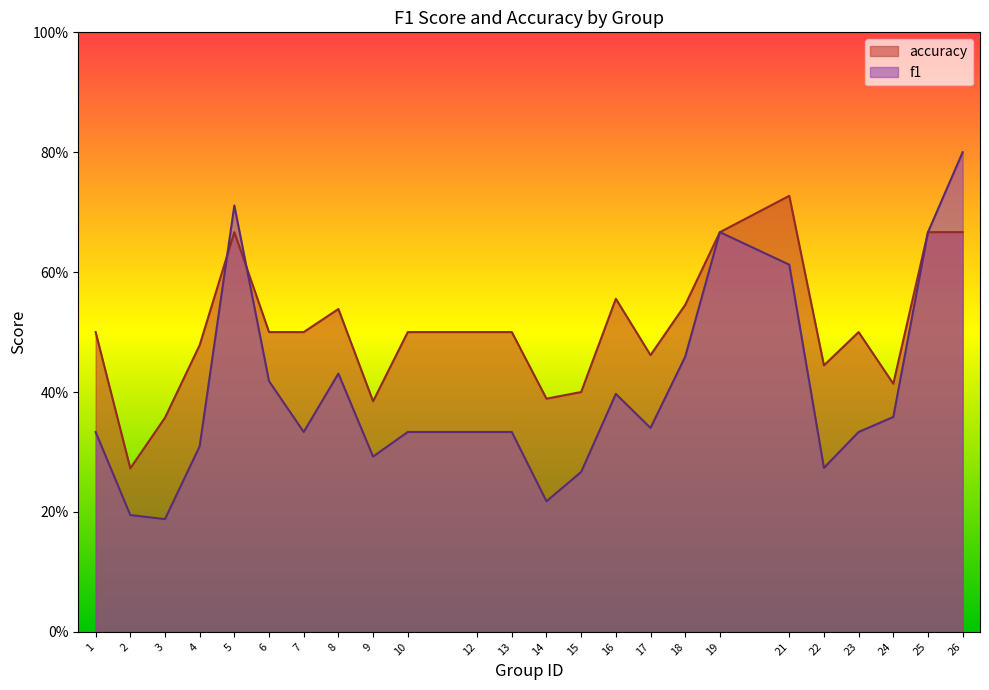

What is the value of the f1 point at the 9th from the left?

0.3